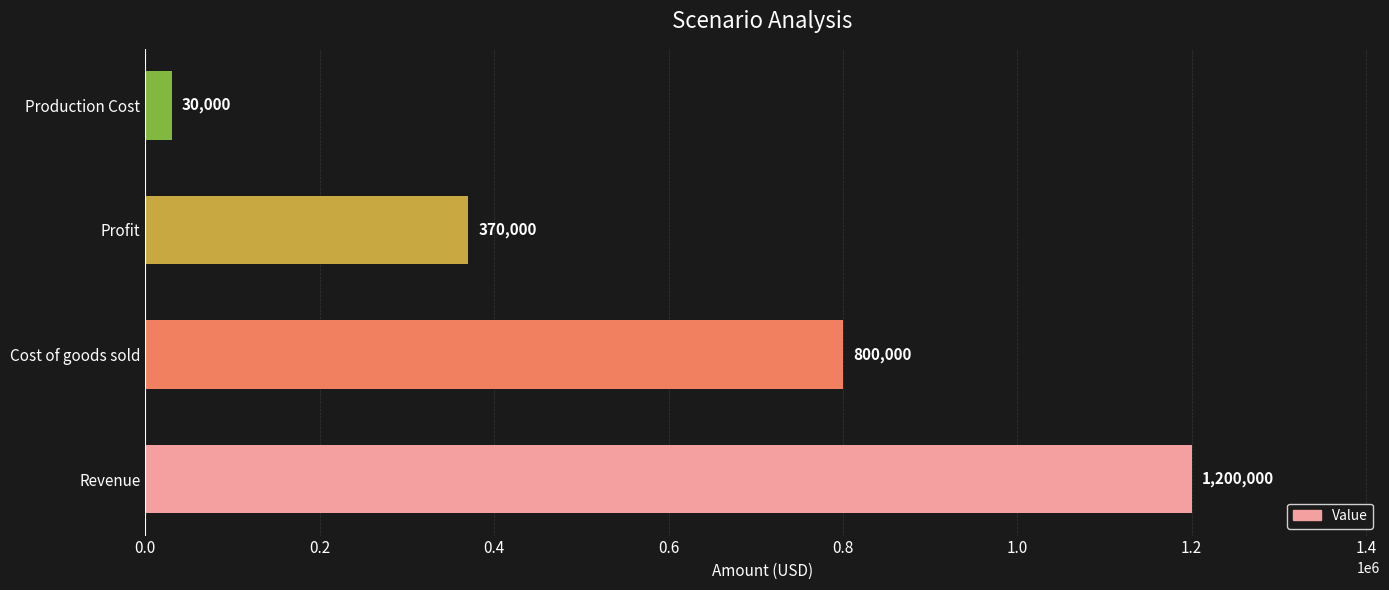

How many bars are there in total?

4